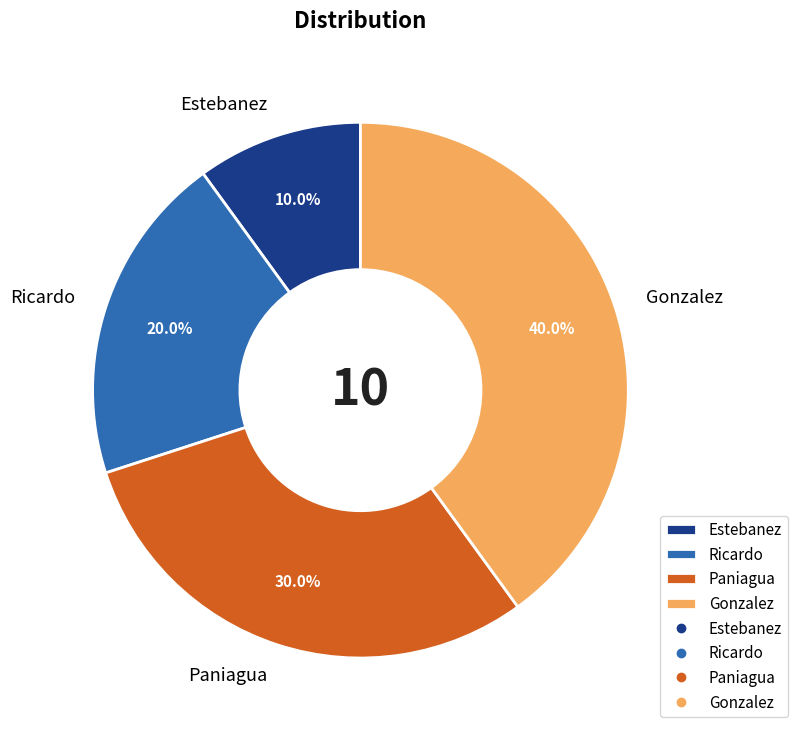

Is it true that Estebanez is 10% of the pie?

True